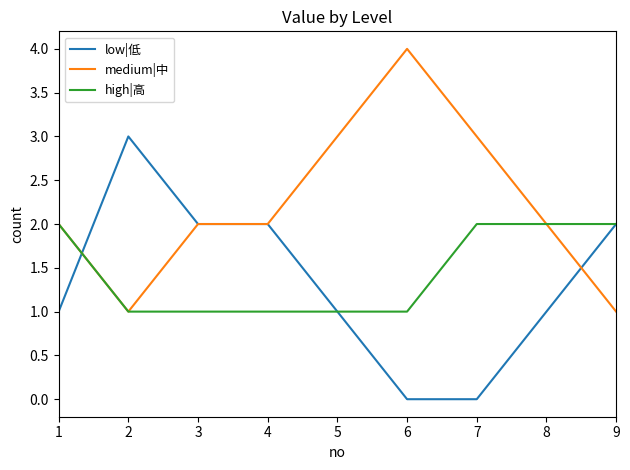

What is the maximum value for high|高?

2